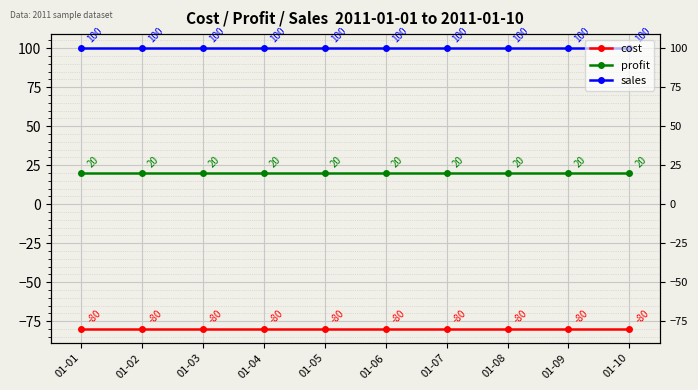

Reading left to right, what are all the values shown in this chart?

cost: 01-01=-80	01-02=-80	01-03=-80	01-04=-80	01-05=-80	01-06=-80	01-07=-80	01-08=-80	01-09=-80	01-10=-80
profit: 01-01=20	01-02=20	01-03=20	01-04=20	01-05=20	01-06=20	01-07=20	01-08=20	01-09=20	01-10=20
sales: 01-01=100	01-02=100	01-03=100	01-04=100	01-05=100	01-06=100	01-07=100	01-08=100	01-09=100	01-10=100